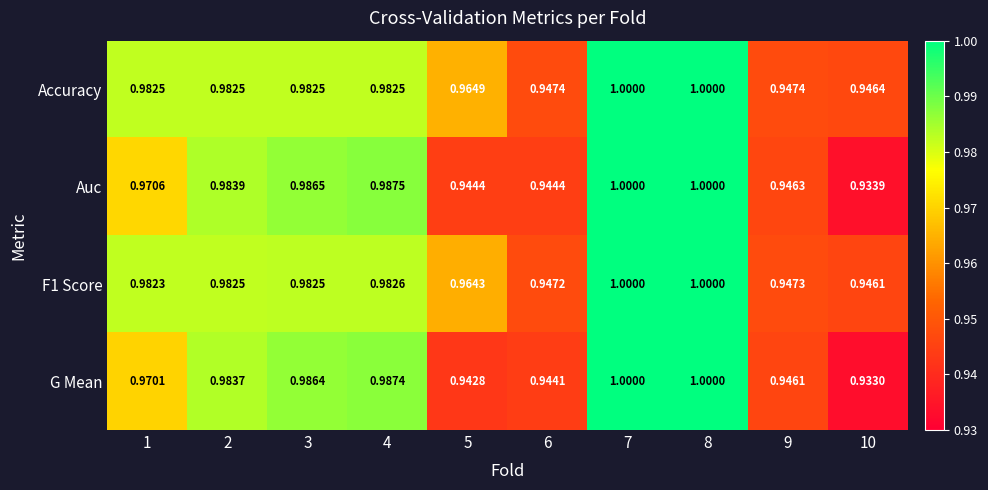

Which series has the largest total across all categories?

Accuracy